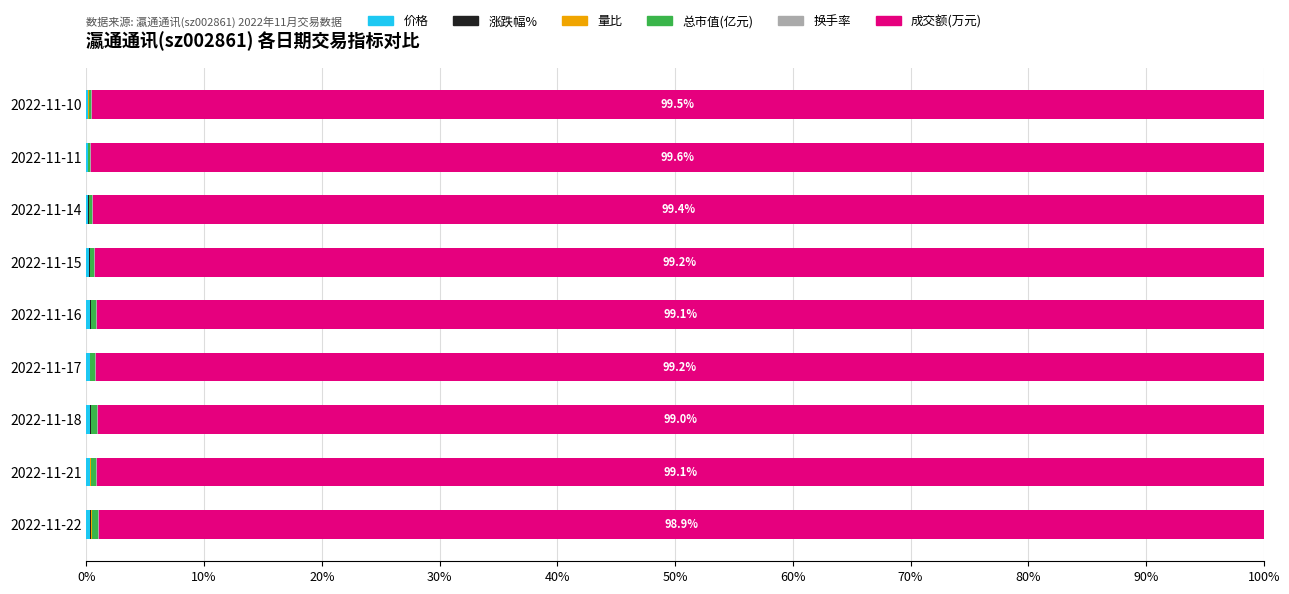

How many categories are shown in the chart?

9